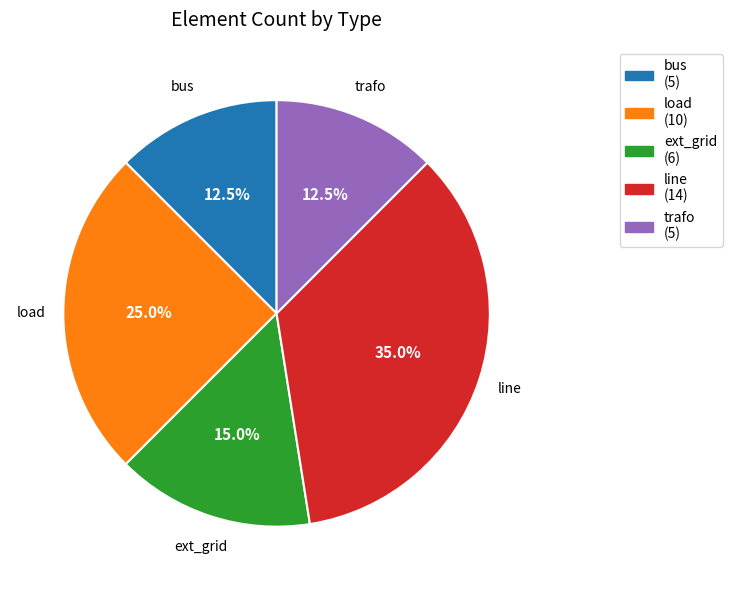

Does any single category account for the majority?

No